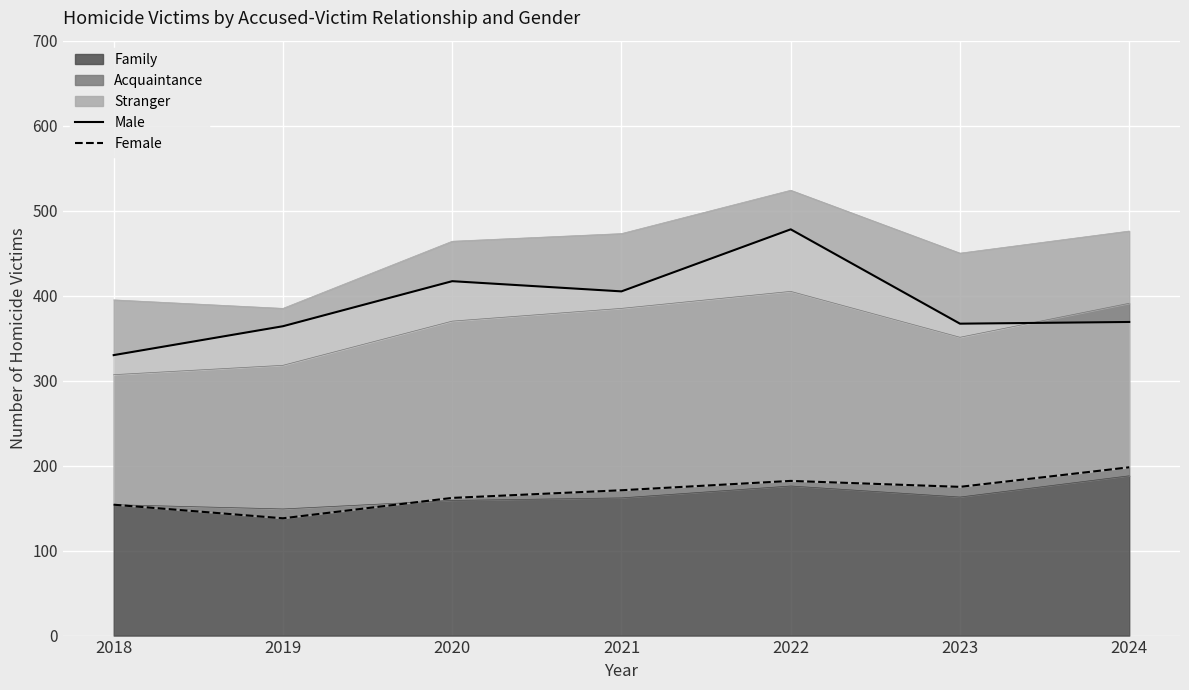

The value of Family at 2018 is 41. True or false?

False